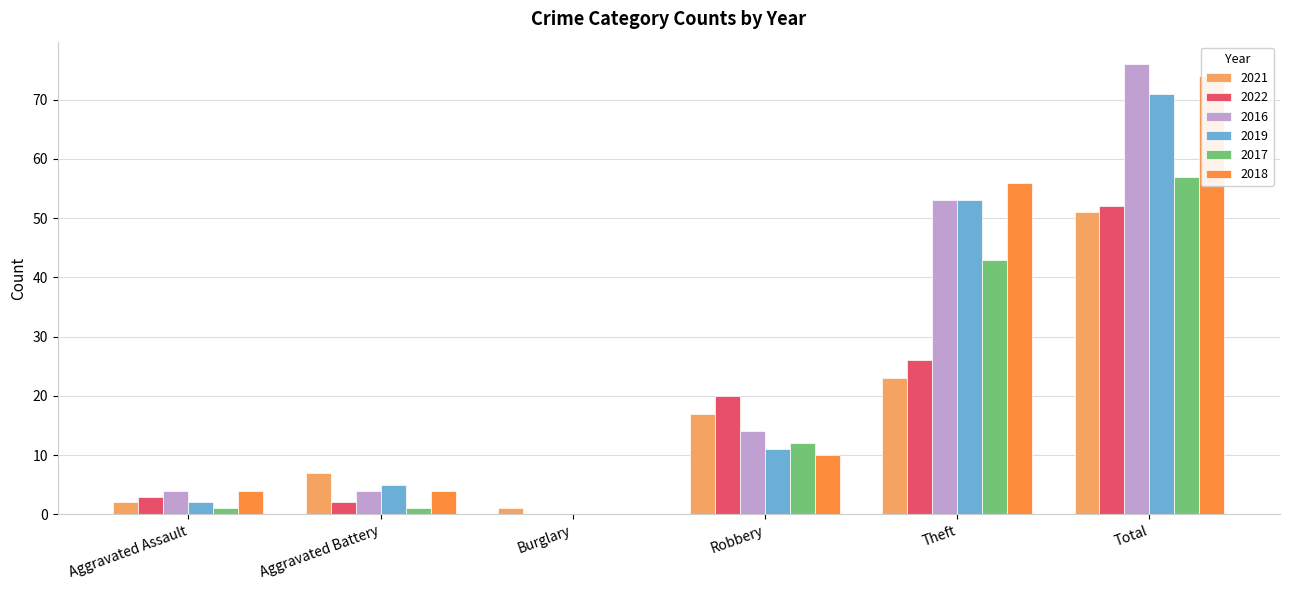

Reading left to right, transcribe all the data shown in this chart.

2021: 2	7	1	17	23	51
2022: 3	2	0	20	26	52
2016: 4	4	0	14	53	76
2019: 2	5	0	11	53	71
2017: 1	1	0	12	43	57
2018: 4	4	0	10	56	74